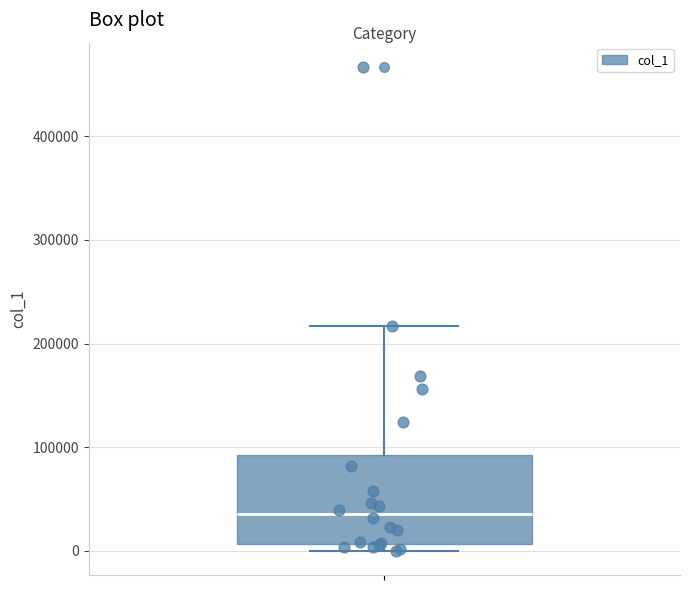

Read this box plot against the y-axis: the position of the median line, the range covered by the box, and the ends of both whiskers. The values are not printed on the chart, so give them approximately, as read against the axis.

median 40000, box 10000 to 90000, whiskers 0 to 220000